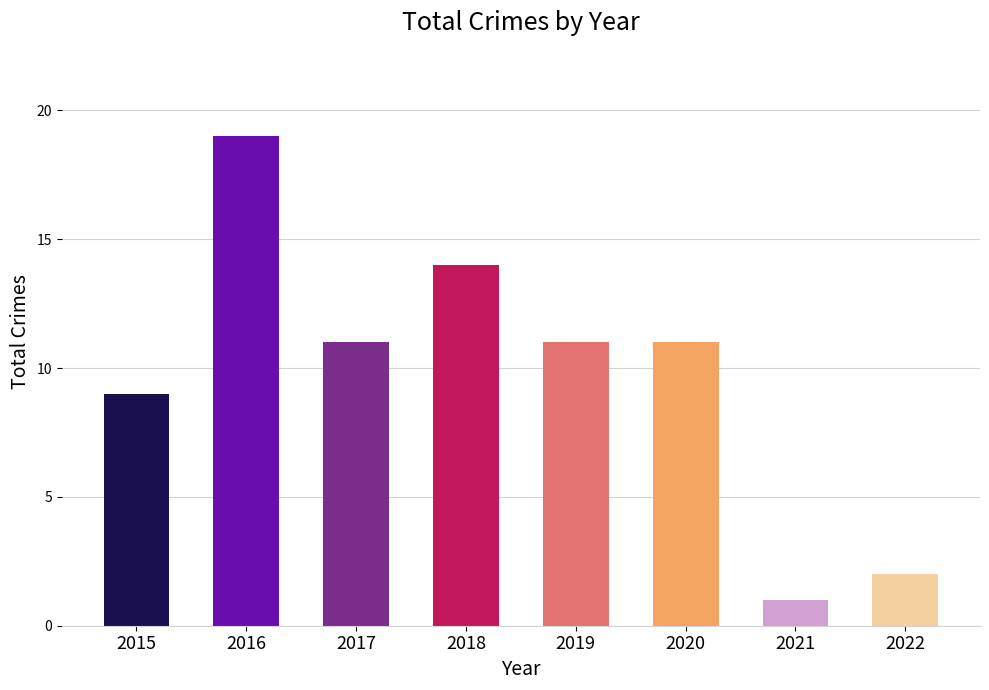

What is the ratio of the value at 2020 to the value at 2022?

5.5